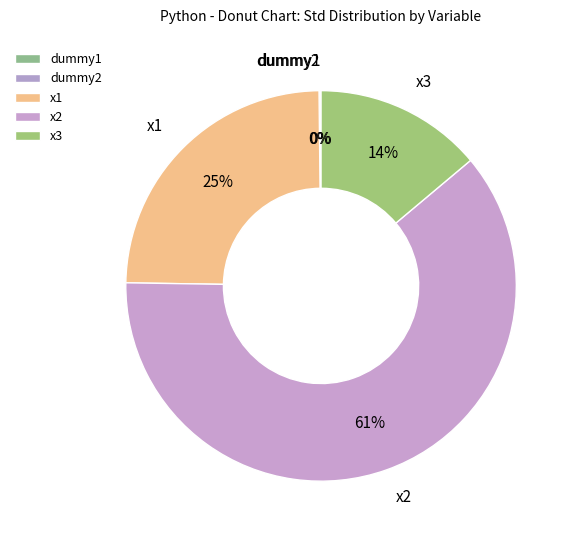

What percentage is the x3 slice, to the nearest percent?

14%